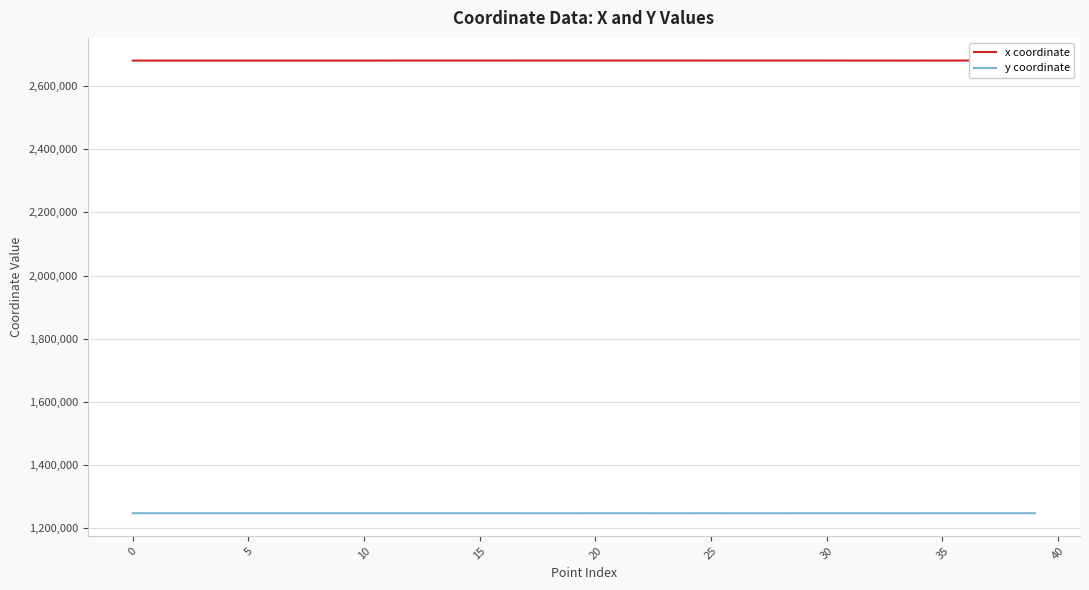

Rank the series by their average value, from lowest to highest.

y coordinate, x coordinate